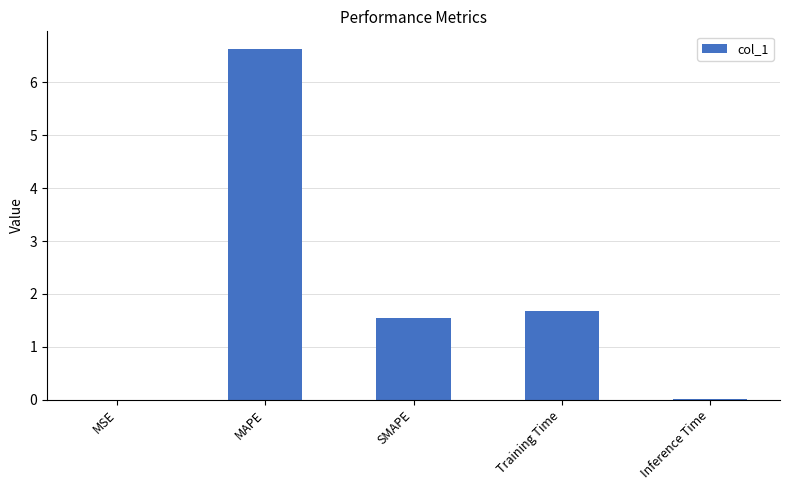

Where does the data first go above 1?

MAPE